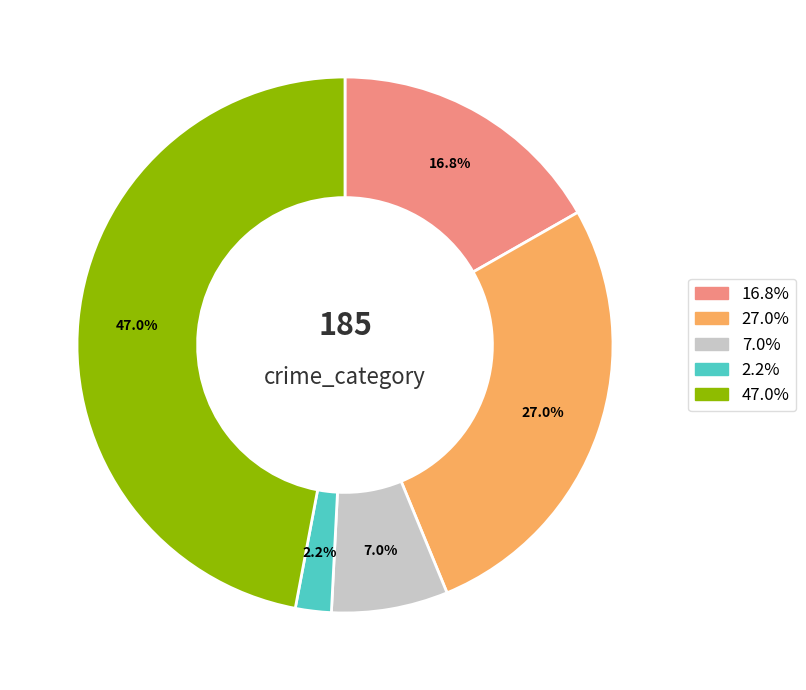

Is there any slice that represents more than half of the pie?

No